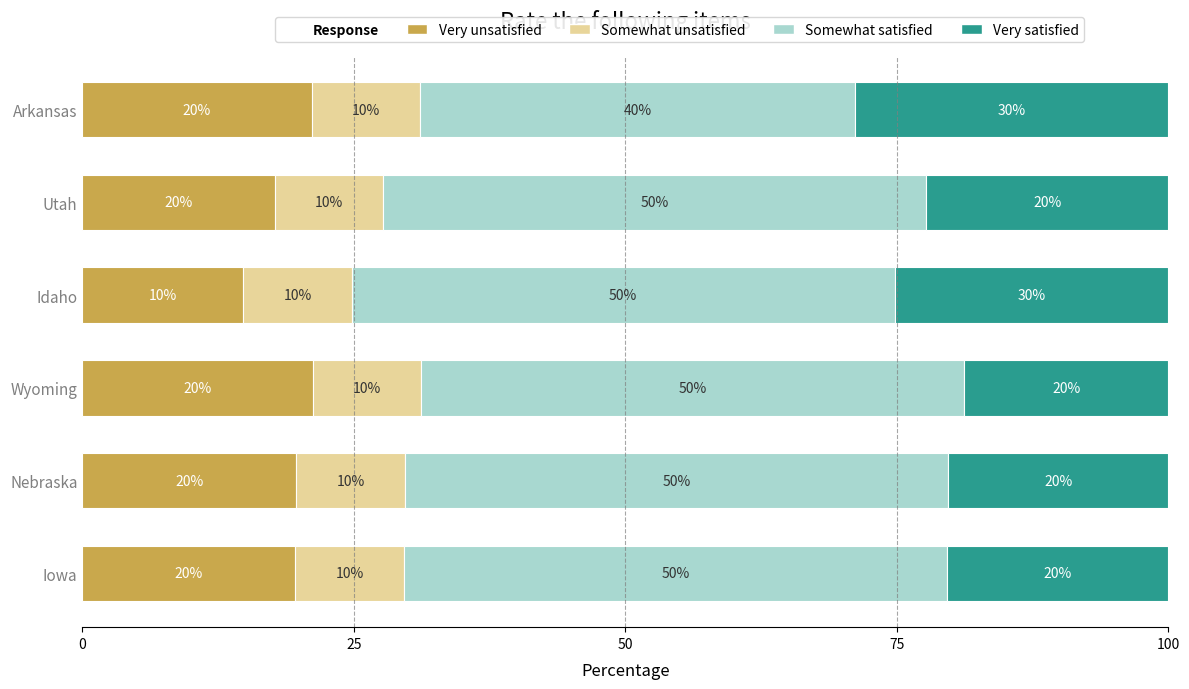

What is the total value across all series at Utah?

100.0